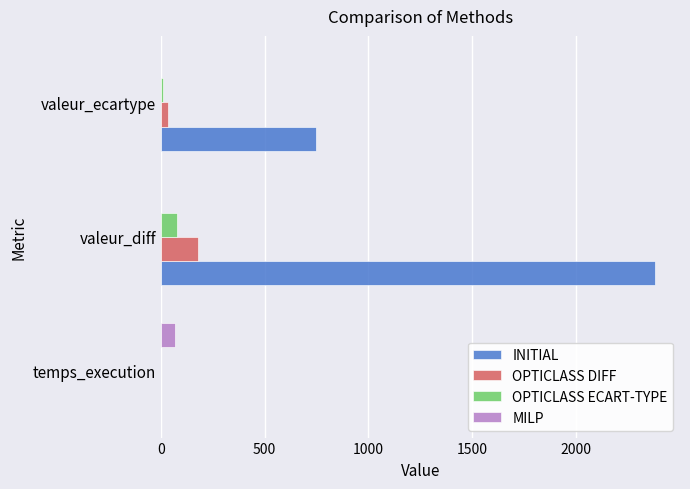

What is the total value across all series at valeur_diff?

2640.0